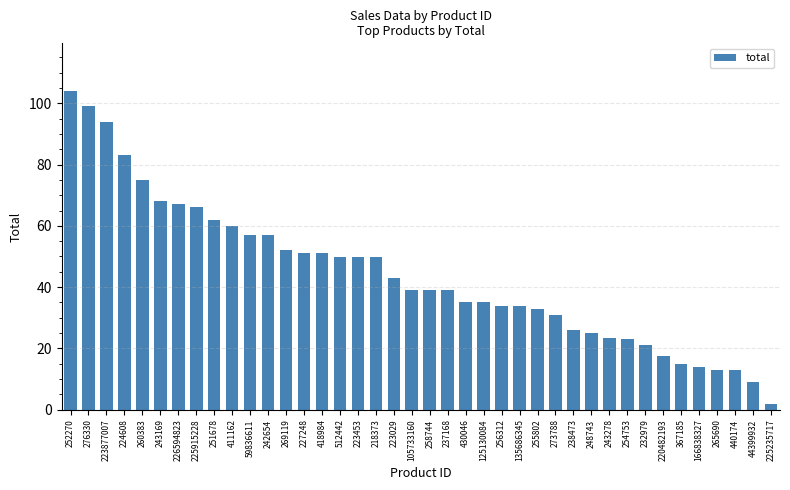

What is the sum of the values at 440174 and 255802?

45.9